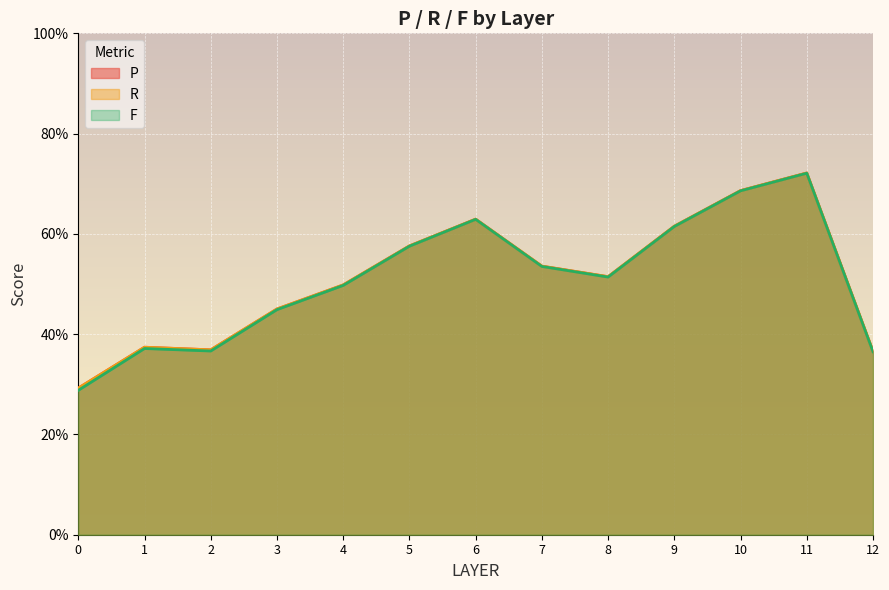

What is the difference between the maximum and minimum values in the R series?

0.4